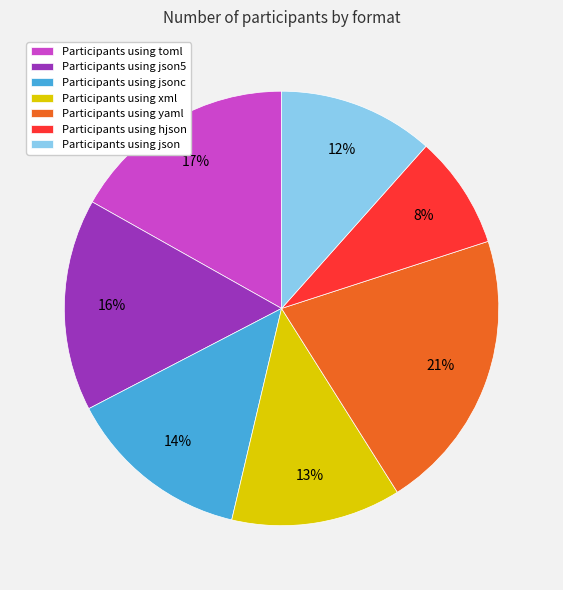

To the nearest percent, what is the difference between the largest and smallest slice percentages?

13%